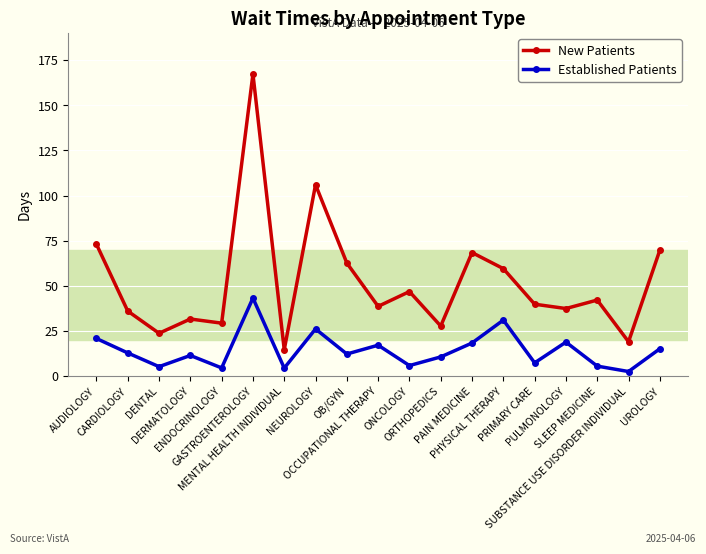

What value does the Established Patients series have at GASTROENTEROLOGY?

43.2